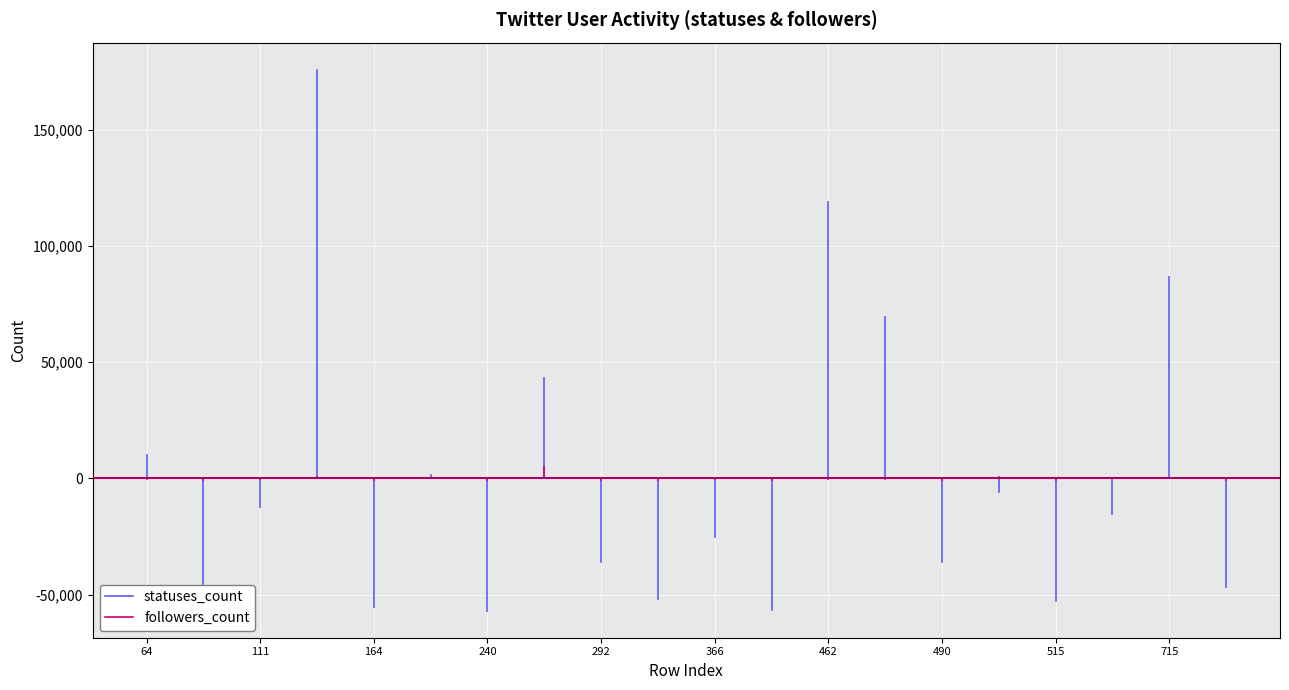

What is the sum of the followers_count values at 111 and 64?

-146.6